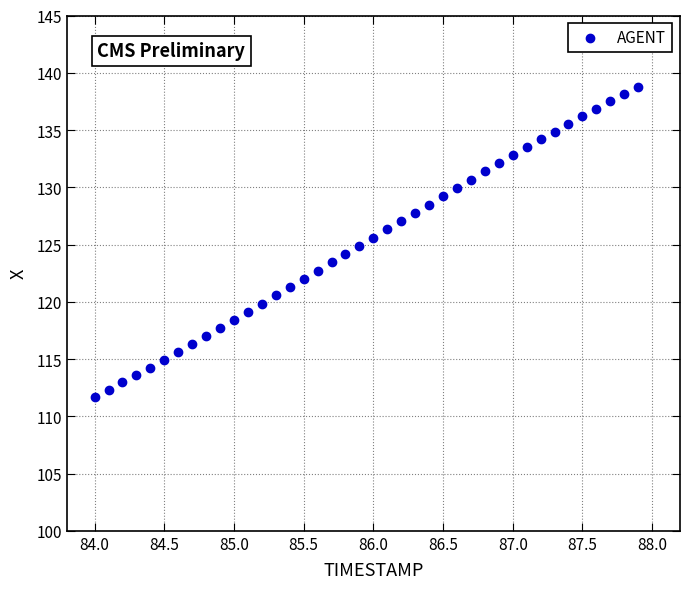

What is the range of X values (max minus min)?

3.9